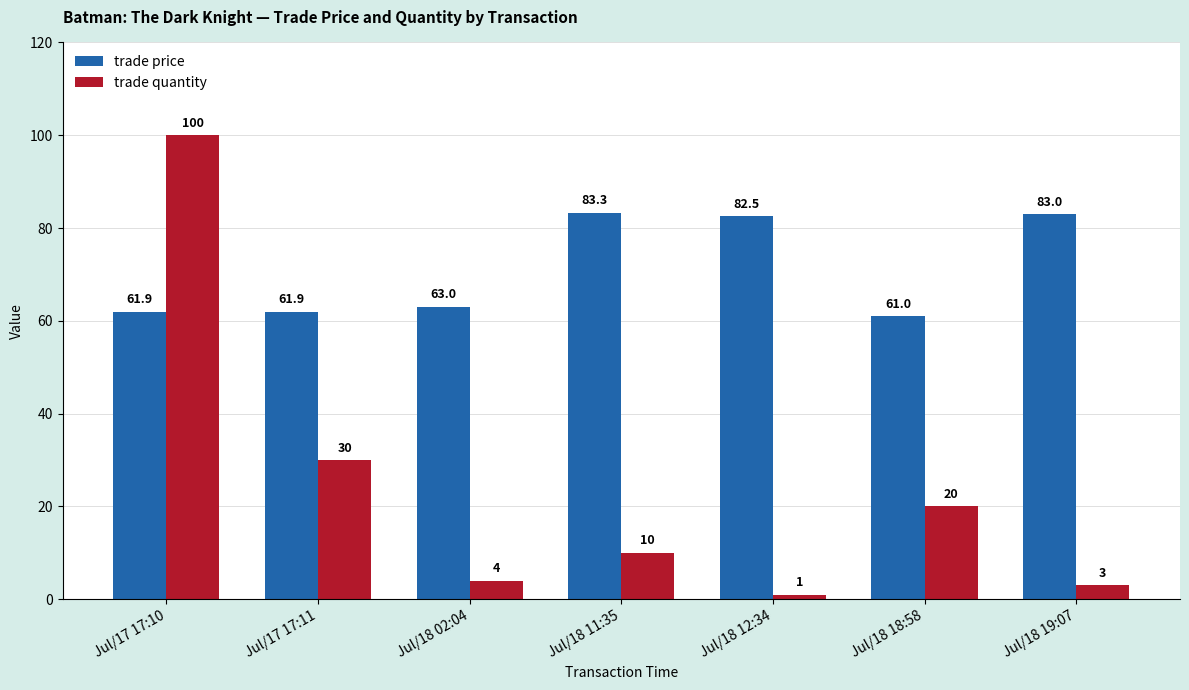

At which category is the sum across all series the highest?

Jul/17 17:10